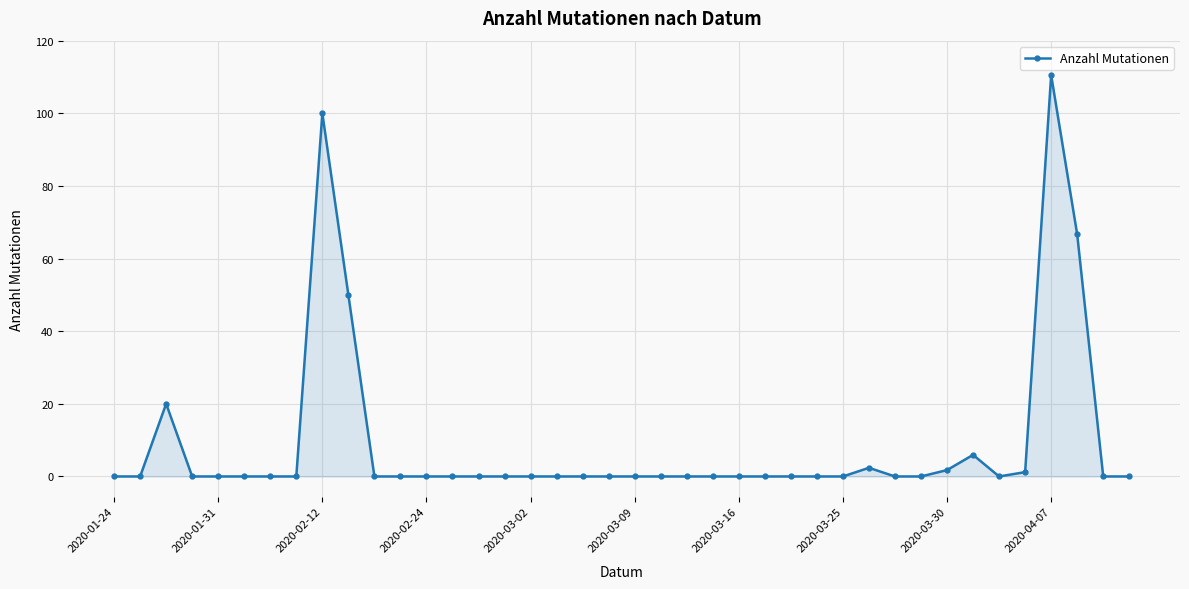

True or false: the data has more than 1 interior local peaks.

True